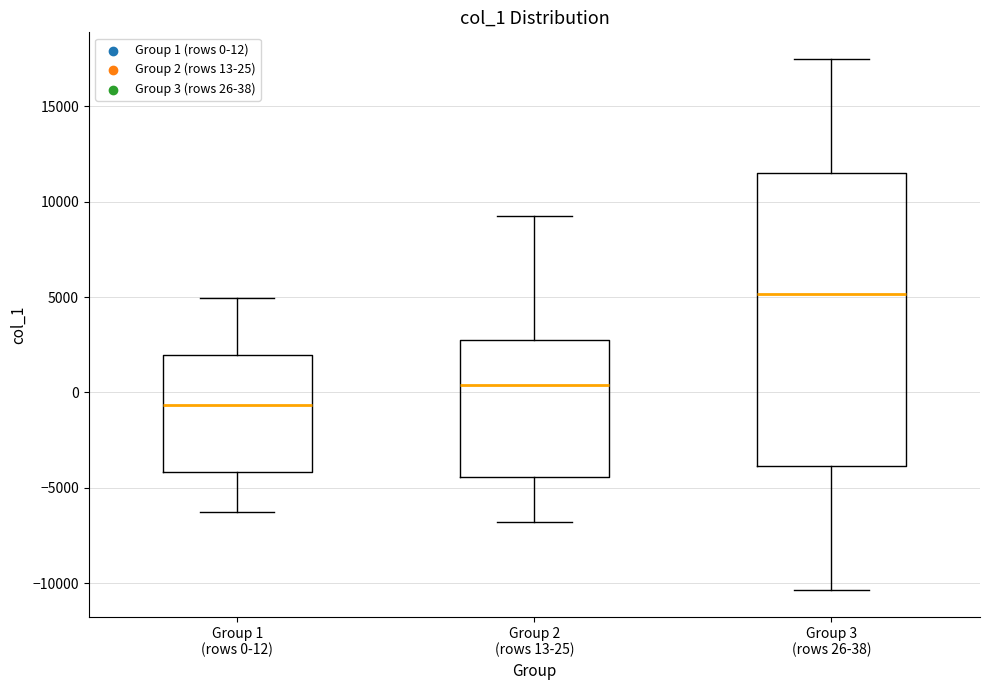

Which box is the tallest, from its lower edge to its upper edge?

Group 3 (rows 26-38)